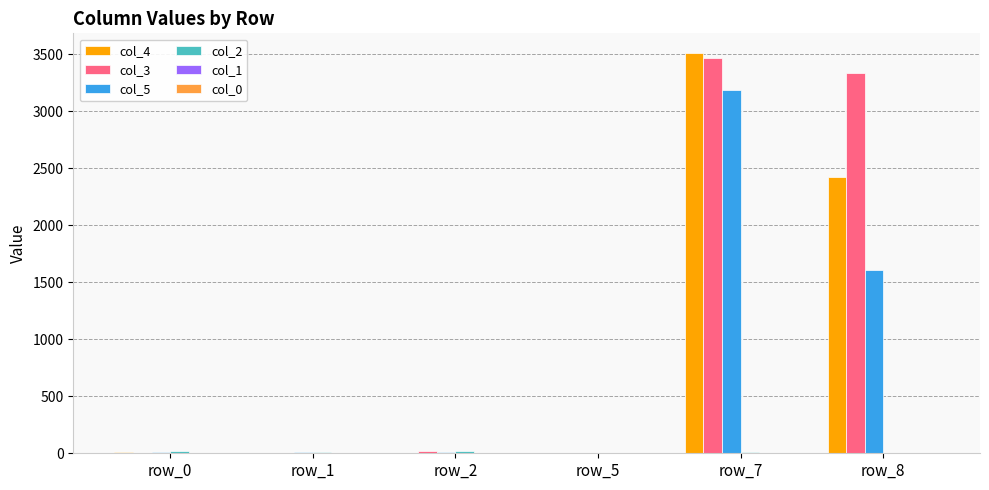

Is it true that col_4 equals 9 at row_0?

True